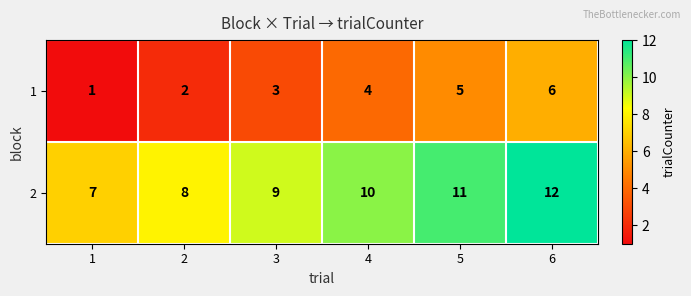

What is the approximate value of 1 at 4?

4